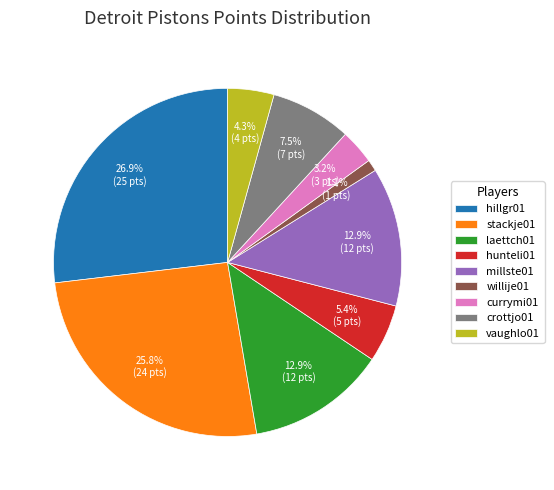

To the nearest percent, what percentage of the pie is vaughlo01?

4%